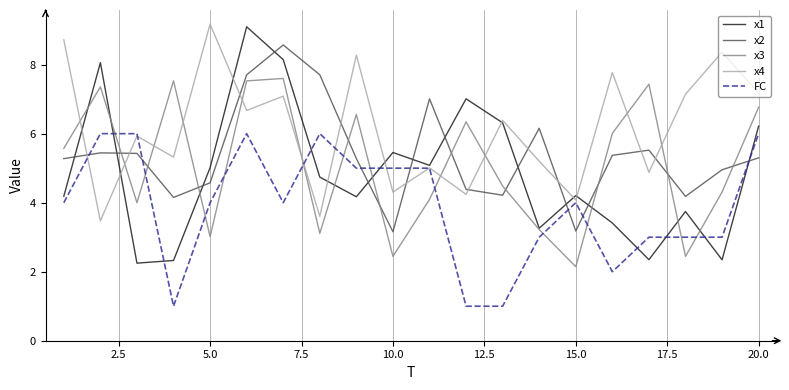

In x1, how many points are lower than both neighbors (excluding endpoints)?

6